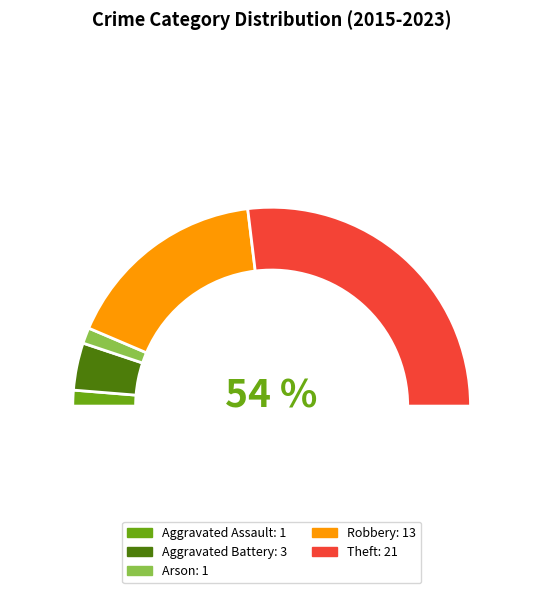

Is the sum of Robbery and Aggravated Assault greater than half?

No